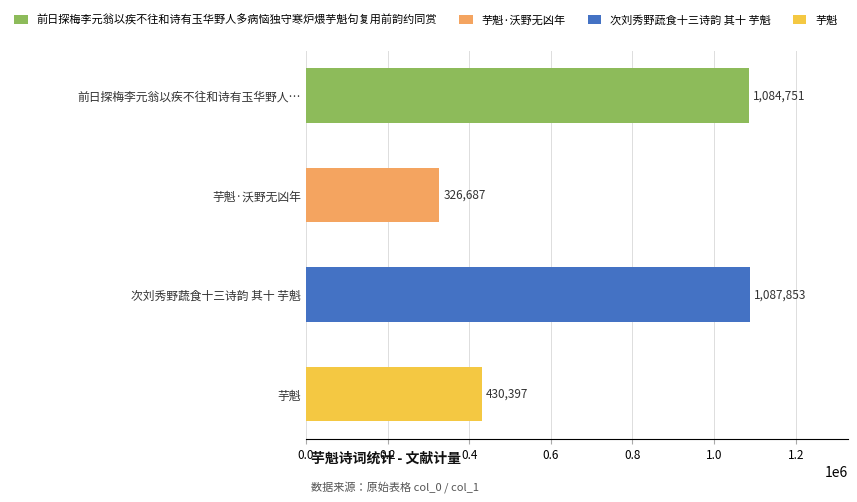

What is the average value?

732422